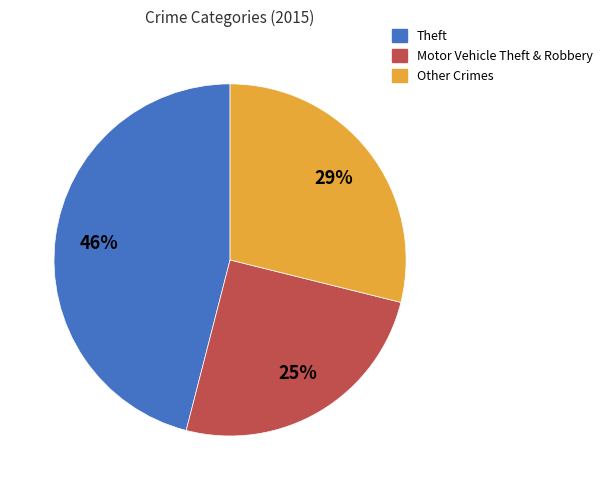

To the nearest percent, what is the average slice percentage?

33%